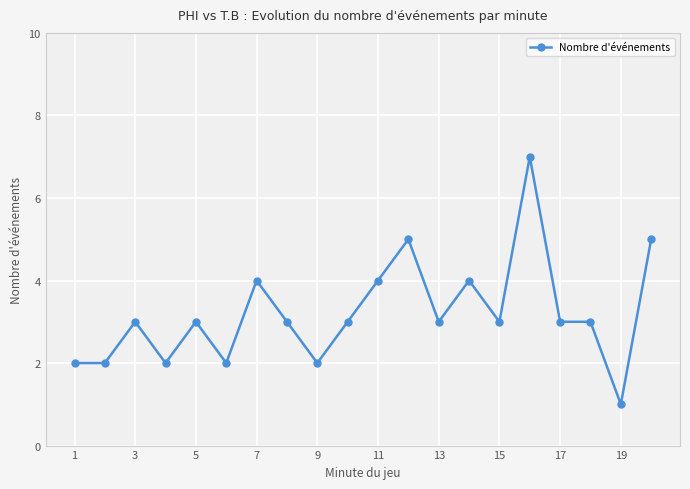

How many lines are shown in the chart?

1